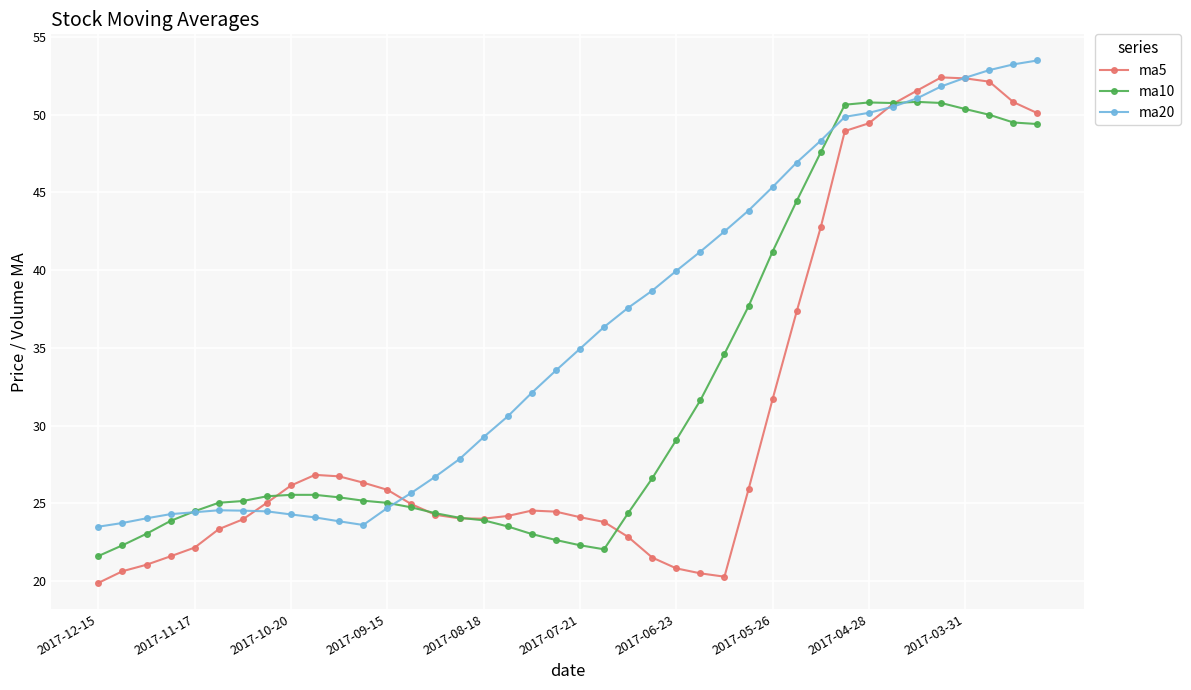

What is the value of the ma5 point at the 14th from the left?

25.0